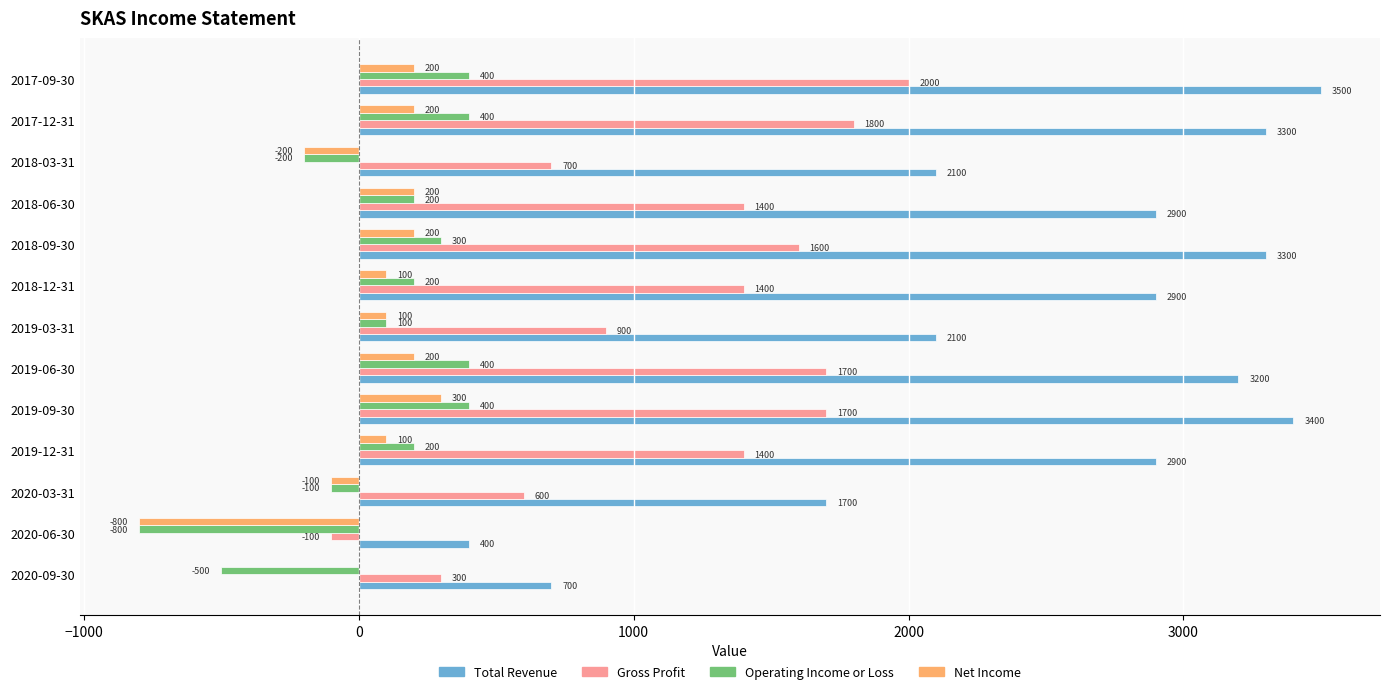

What is the total value across all series at 2020-03-31?

2100